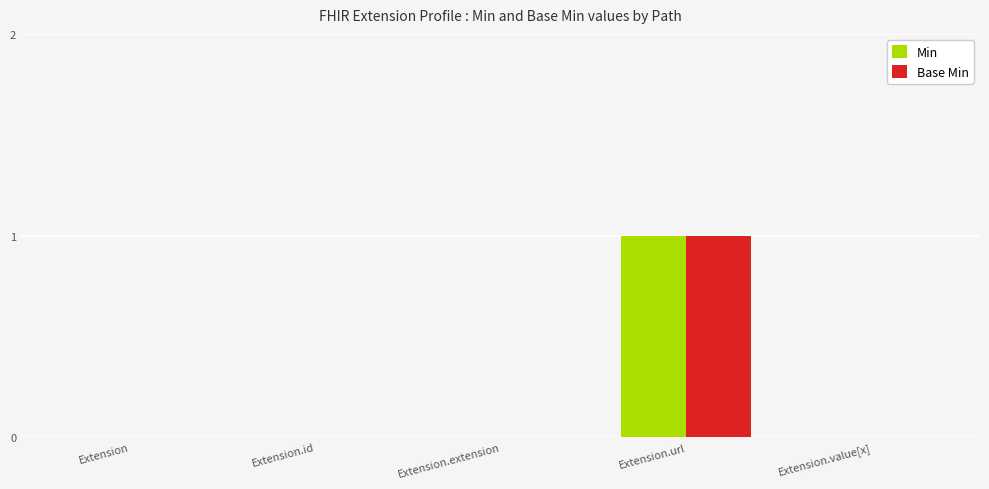

The value of Min at Extension.id is 0. True or false?

True